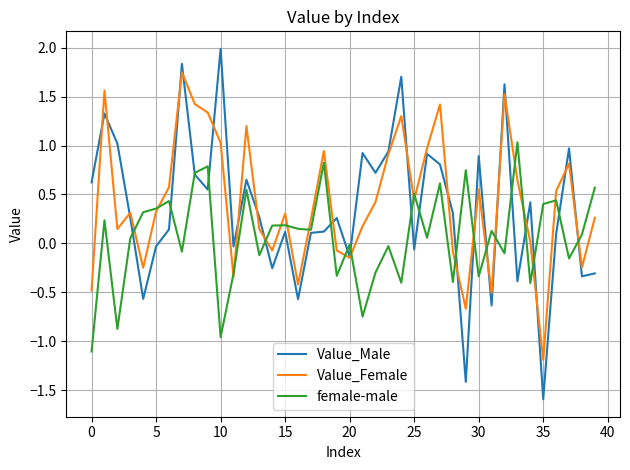

What is the smallest value displayed?

-1.6